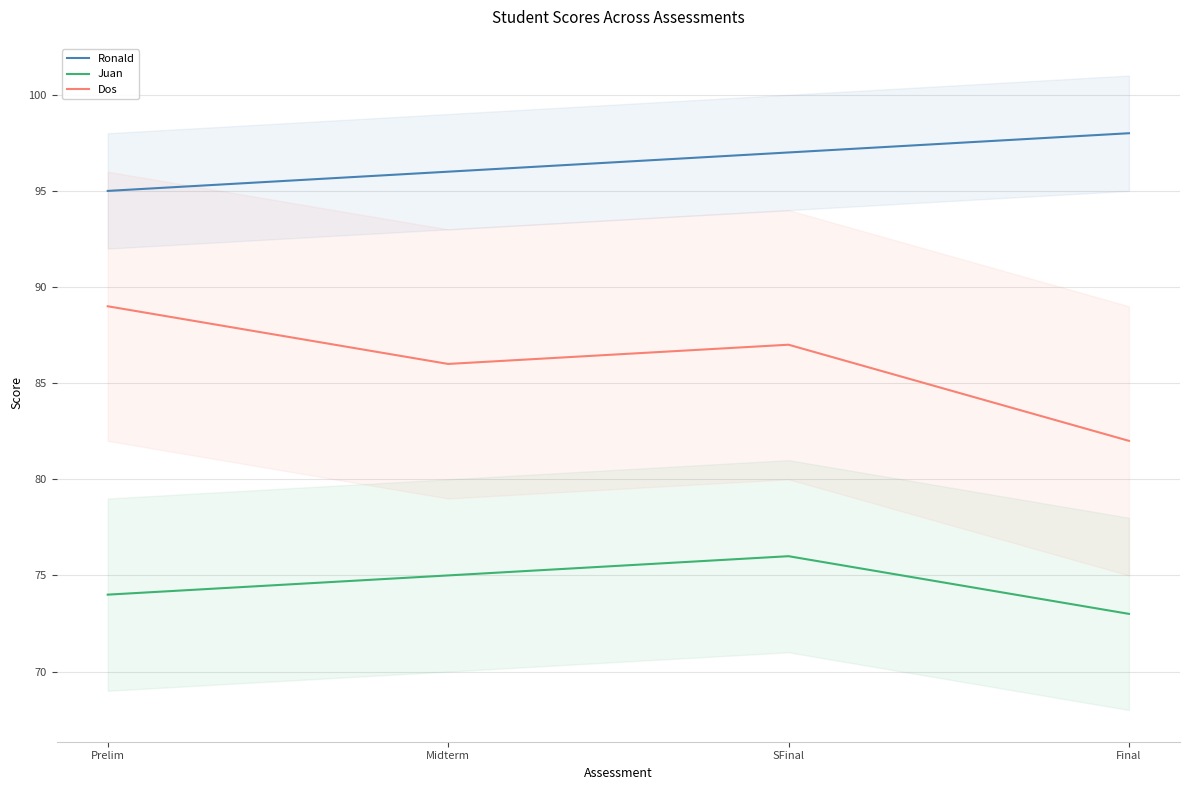

Is it true that Juan equals 28 at SFinal?

False